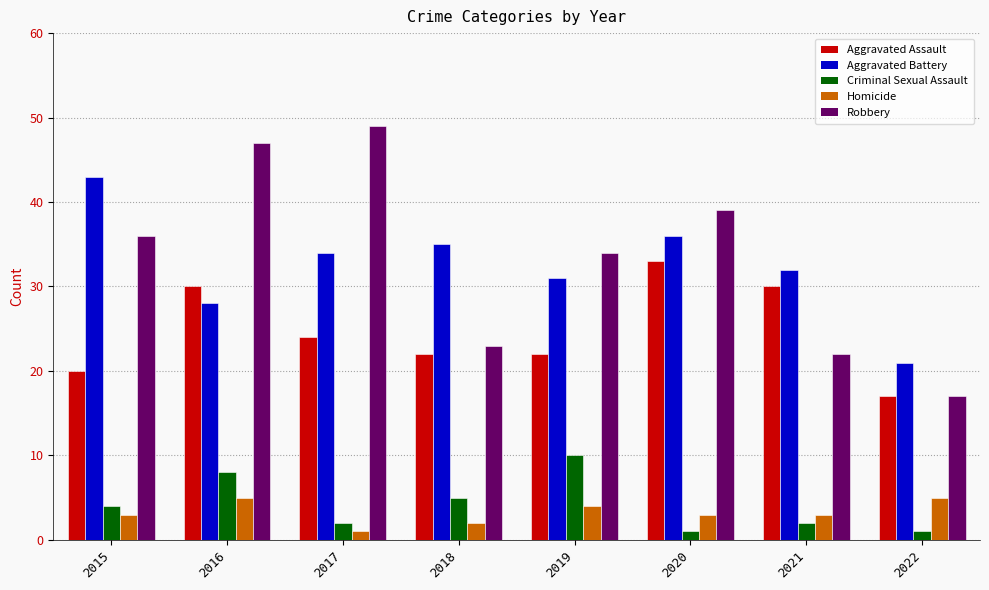

At which category is the sum across all series the highest?

2016